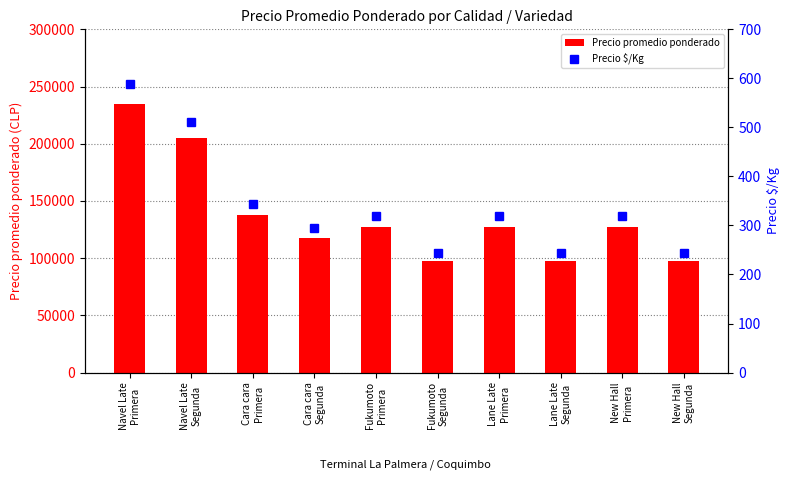

What is the difference between the maximum and minimum values in the Precio $/Kg series?

344